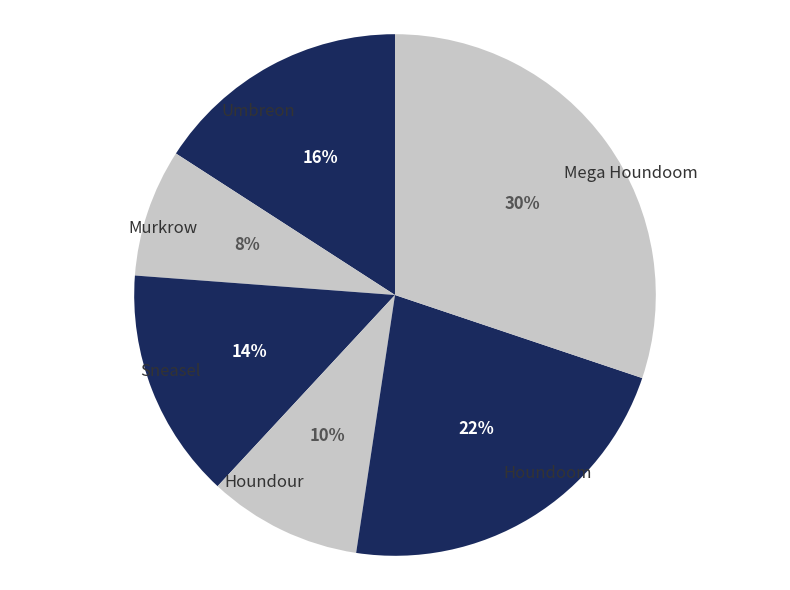

The Mega Houndoom slice represents 30% of the pie. True or false?

True